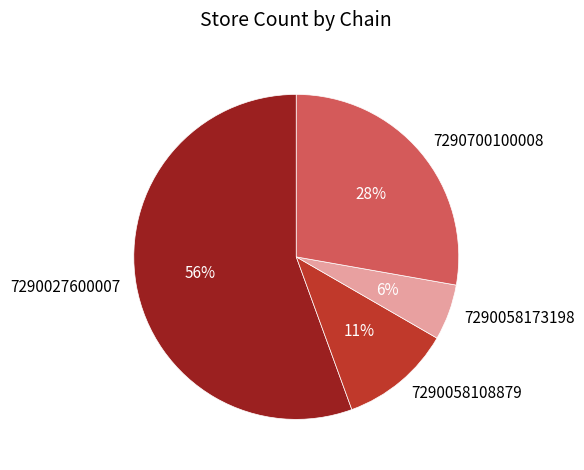

What percentage is the 7290058108879 slice, to the nearest percent?

11%